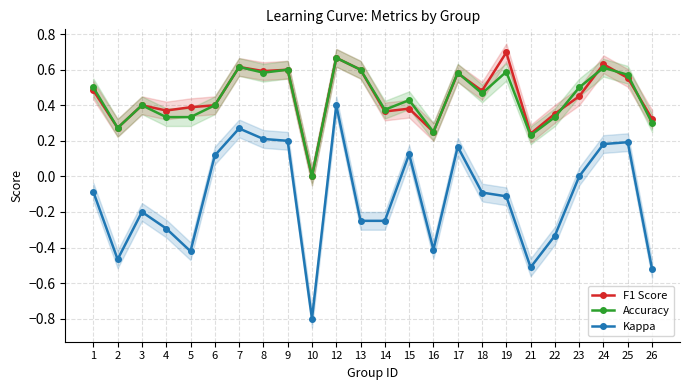

Between 24 and 4, which is larger?

24